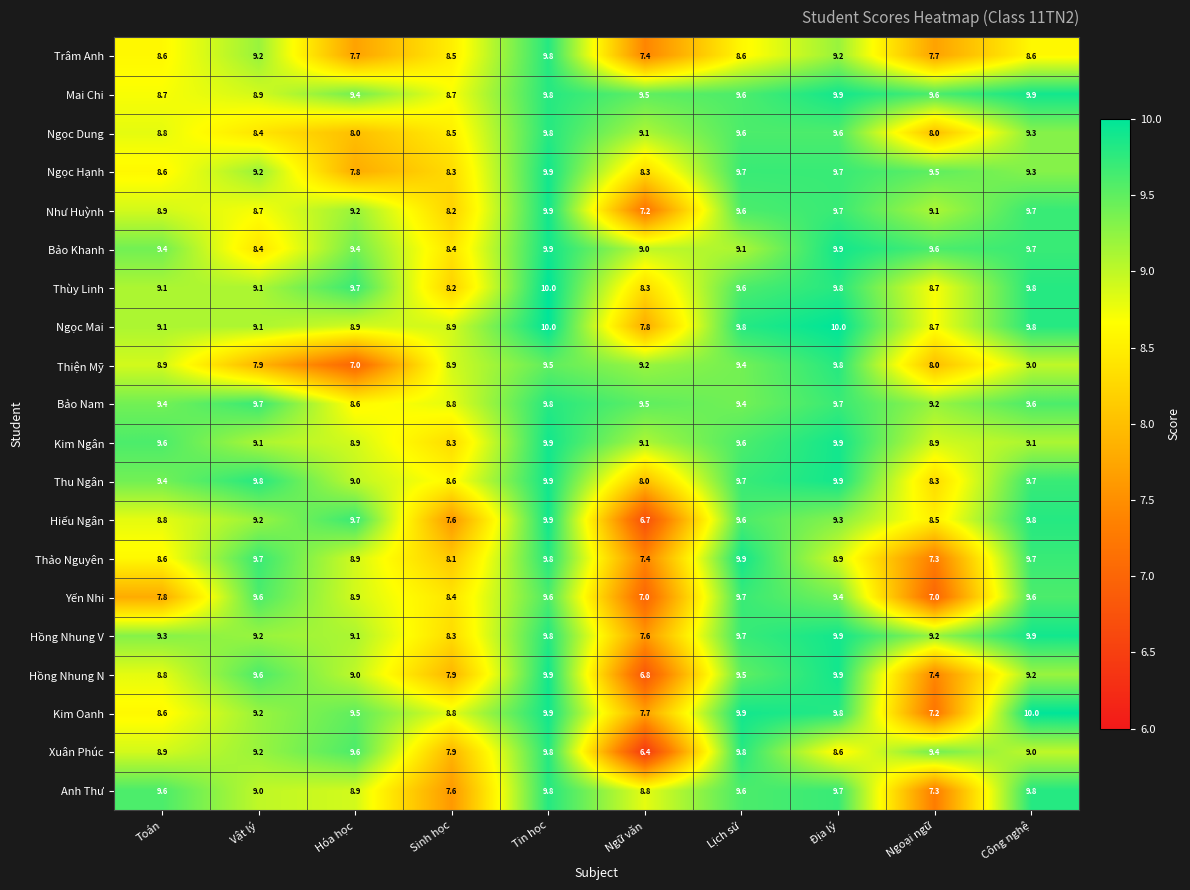

Is it true that Bảo Khanh equals 13.9 at Tin học?

False